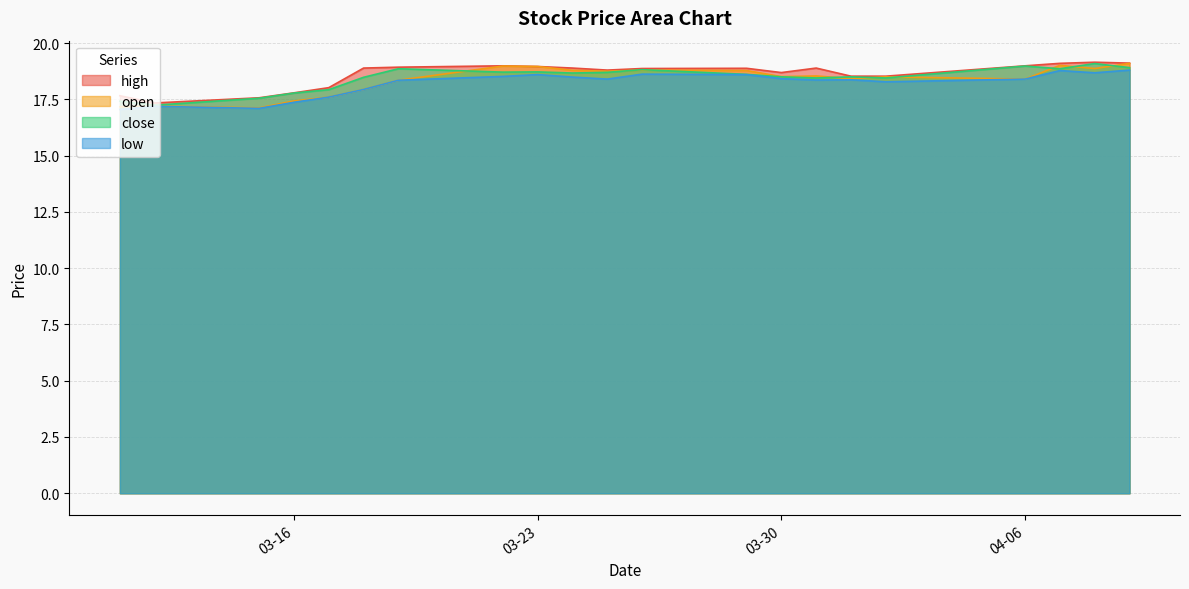

Where is high nearest to the value 18?

2021-03-17